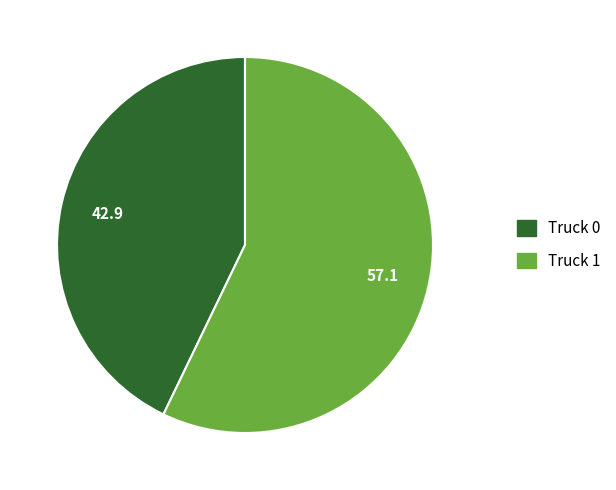

Rank the categories by value from highest to lowest.

Truck 1, Truck 0